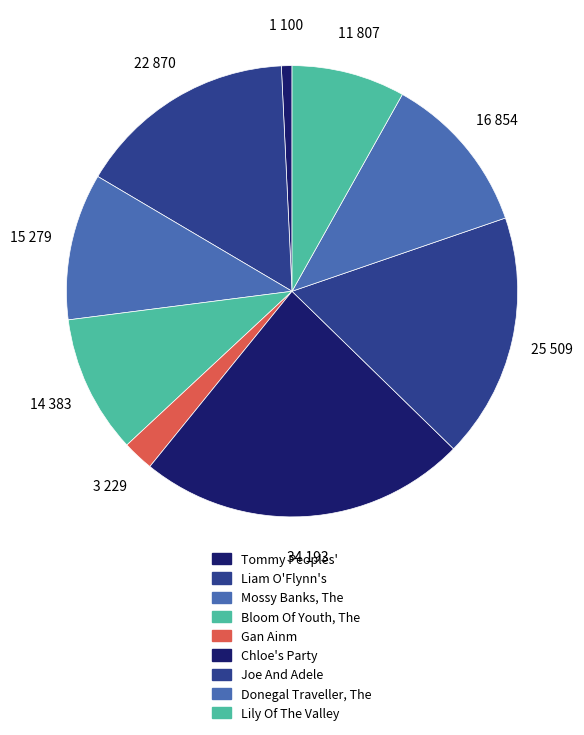

To the nearest percent, what is the combined percentage of Donegal Traveller, The and Chloe's Party?

35%